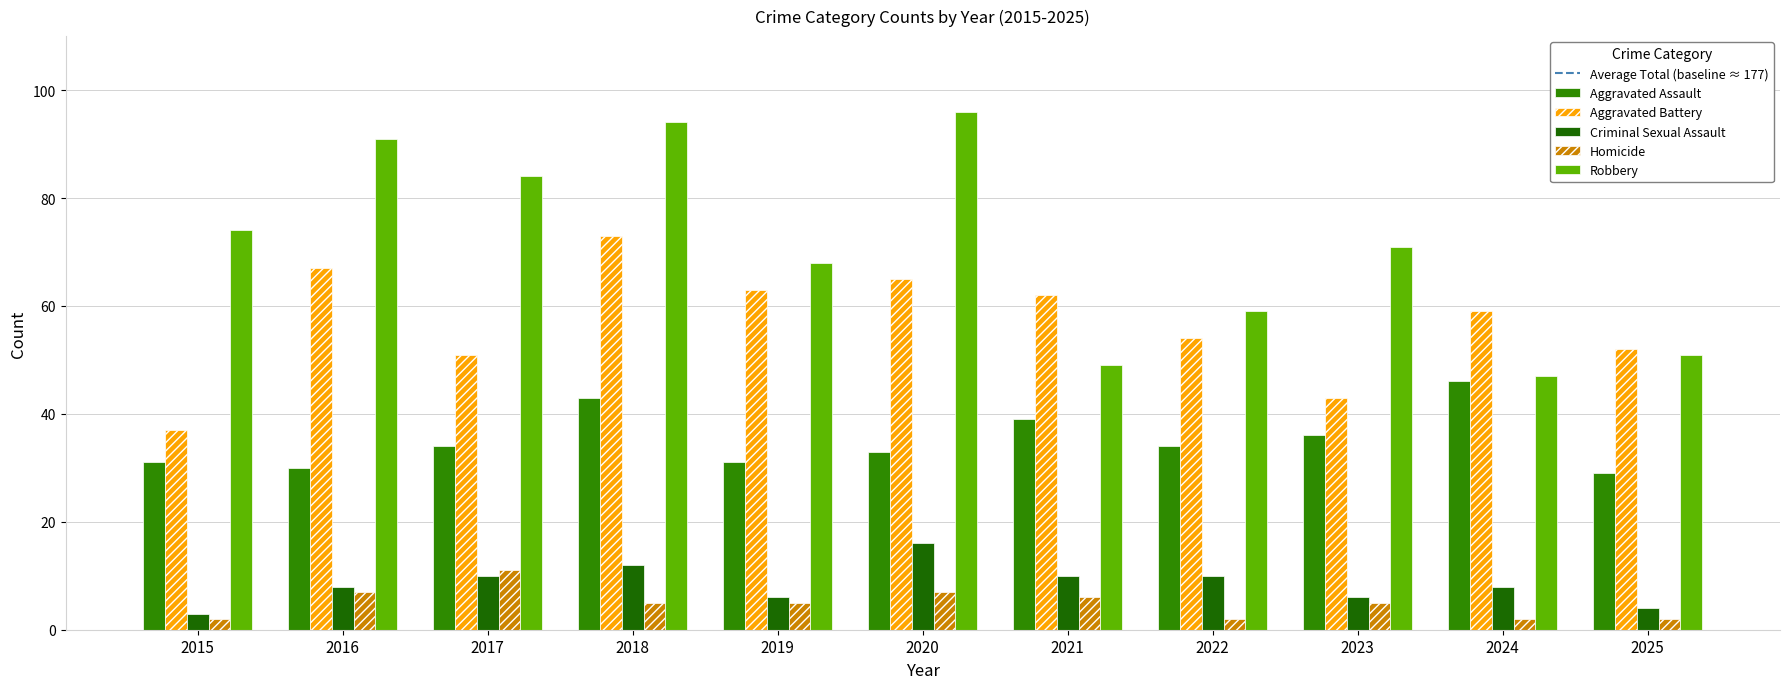

The value of Aggravated Assault at 2015 is 31. True or false?

True